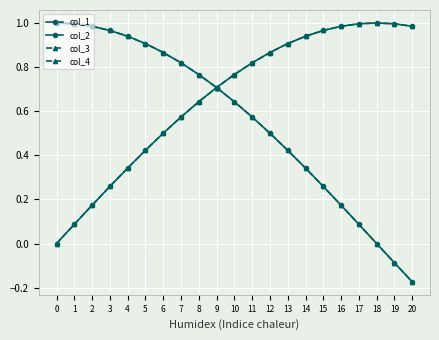

Reading left to right, what are all the values shown in this chart?

col_1: 0=0.0	1=0.1	2=0.2	3=0.3	4=0.3	5=0.4	6=0.5	7=0.6	8=0.6	9=0.7	10=0.8	11=0.8	12=0.9	13=0.9	14=0.9	15=1.0	16=1.0	17=1.0	18=1.0	19=1.0	20=1.0
col_2: 0=1.0	1=1.0	2=1.0	3=1.0	4=0.9	5=0.9	6=0.9	7=0.8	8=0.8	9=0.7	10=0.6	11=0.6	12=0.5	13=0.4	14=0.3	15=0.3	16=0.2	17=0.1	18=0.0	19=-0.1	20=-0.2
col_3: 0=0.0	1=0.1	2=0.2	3=0.3	4=0.3	5=0.4	6=0.5	7=0.6	8=0.6	9=0.7	10=0.8	11=0.8	12=0.9	13=0.9	14=0.9	15=1.0	16=1.0	17=1.0	18=1.0	19=1.0	20=1.0
col_4: 0=1.0	1=1.0	2=1.0	3=1.0	4=0.9	5=0.9	6=0.9	7=0.8	8=0.8	9=0.7	10=0.6	11=0.6	12=0.5	13=0.4	14=0.3	15=0.3	16=0.2	17=0.1	18=0.0	19=-0.1	20=-0.2